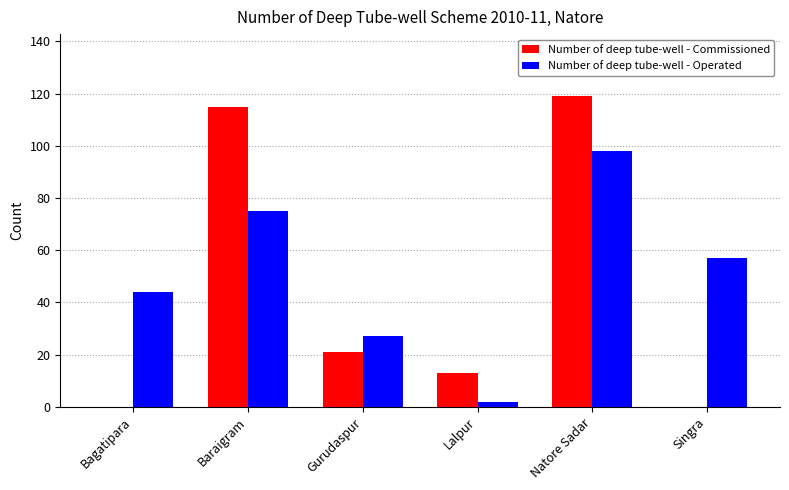

What is the sum of all Number of deep tube-well - Operated values?

303